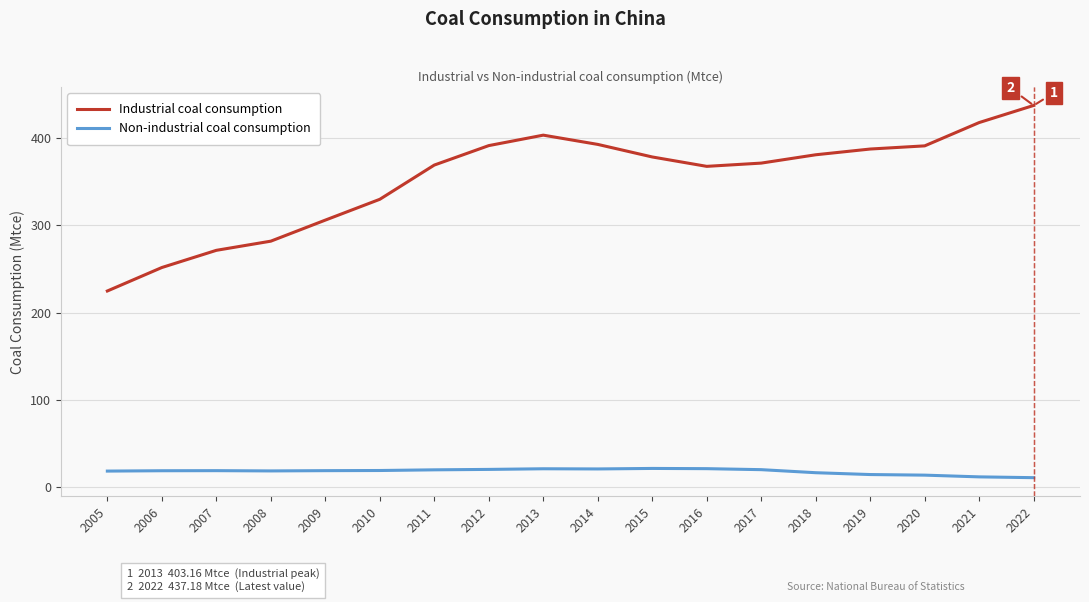

Rank the series by their average value, from highest to lowest.

Industrial coal consumption, Non-industrial coal consumption